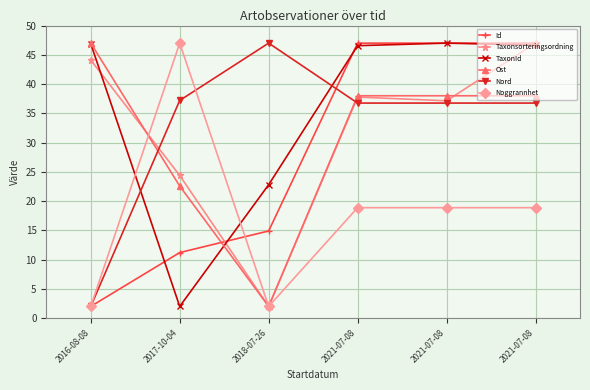

How many data points does each series have?

6